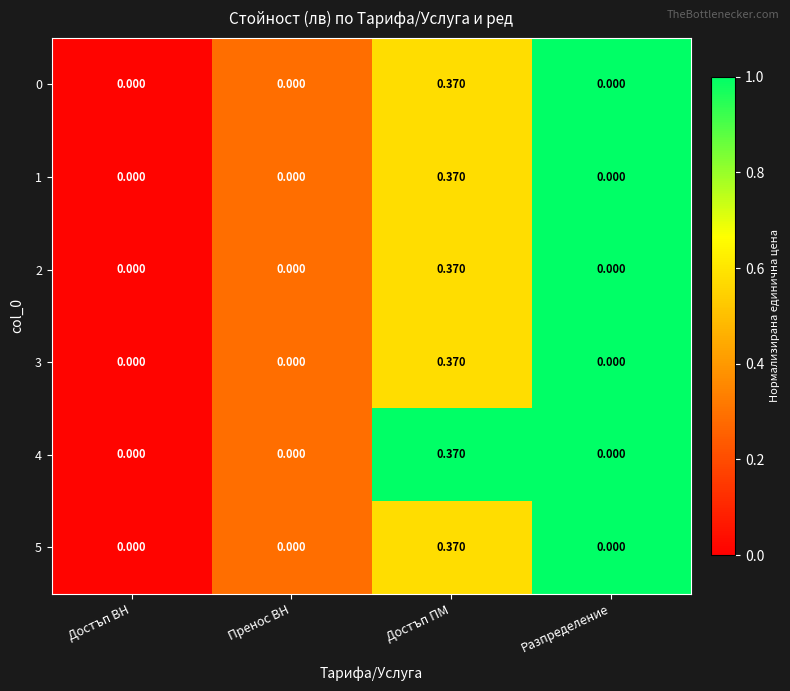

At which category is the sum across all series the highest?

Достъп ПМ